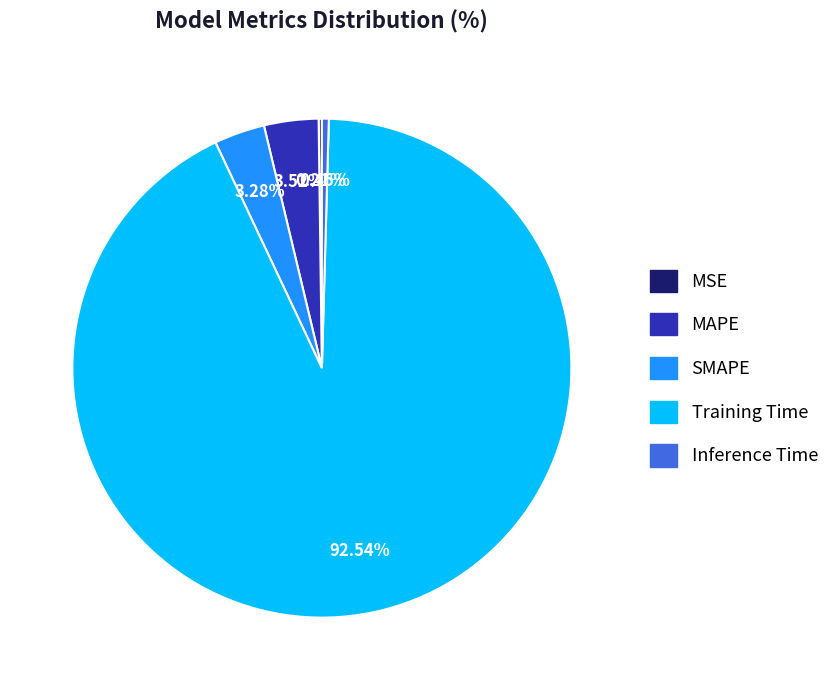

Is the sum of SMAPE and MAPE greater than half?

No